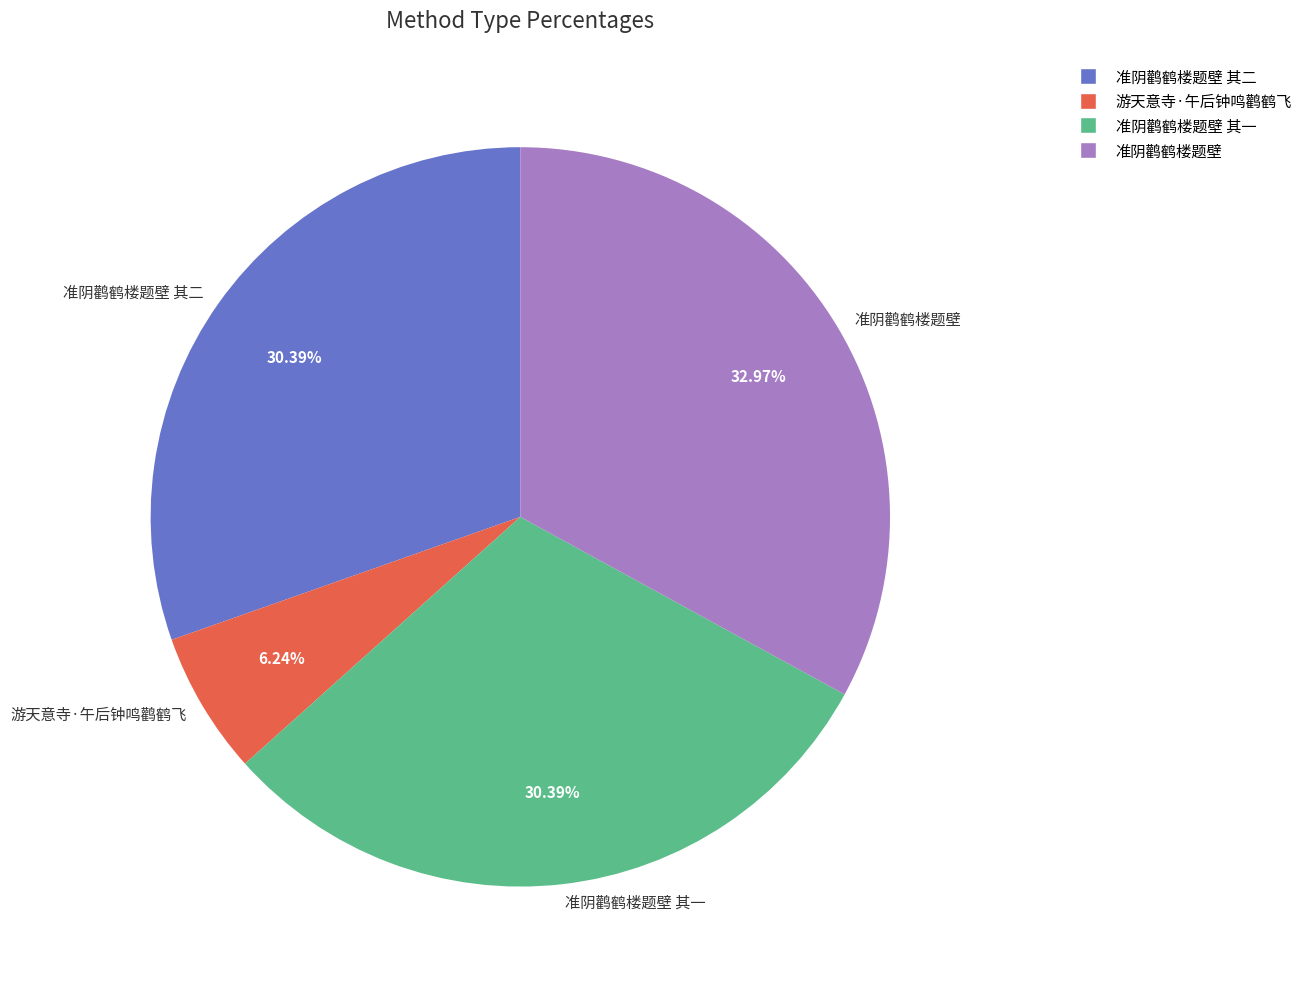

Do 准阴鹳鹤楼题壁 and 准阴鹳鹤楼题壁 其一 together represent more than half of the pie?

Yes